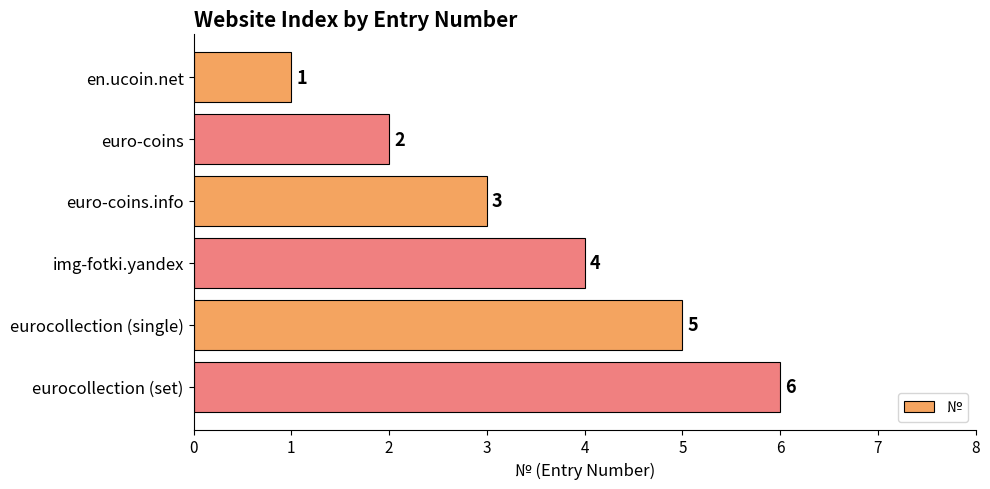

The chart shows a value of 1 at euro-coins.info. True or false?

False